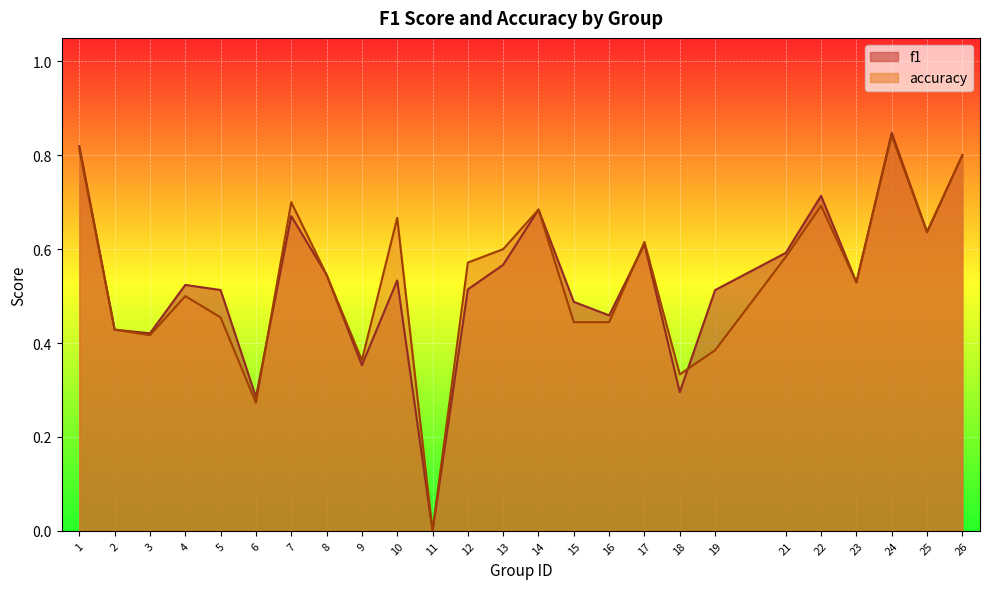

How many accuracy values are between 0 and 1?

25